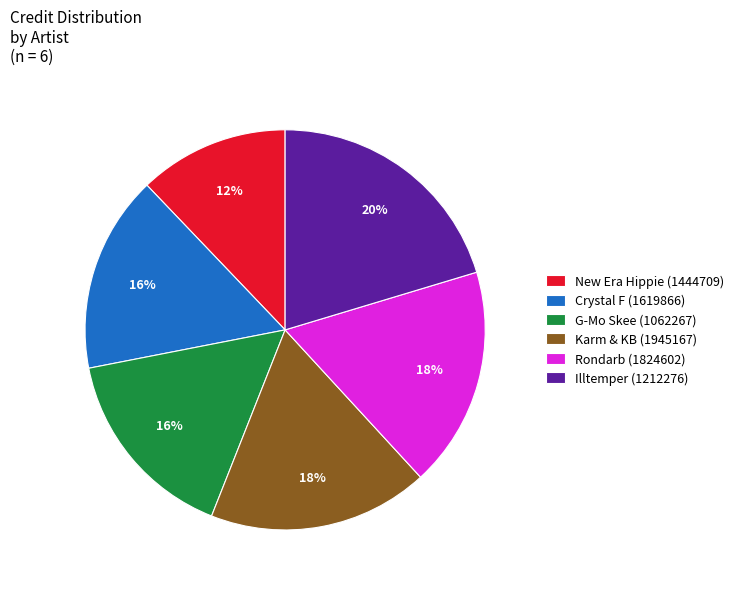

True or false: Illtemper (1212276) accounts for 28% of the total.

False